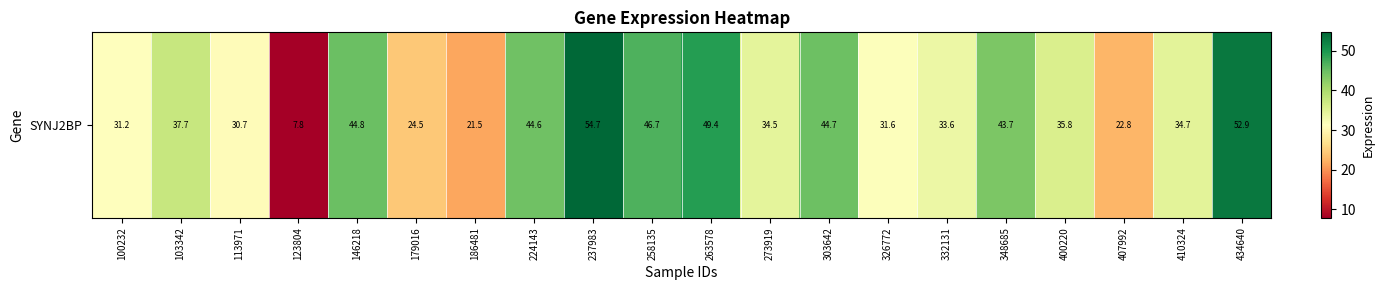

What is the difference between the values at 263578 and 103342?

11.7